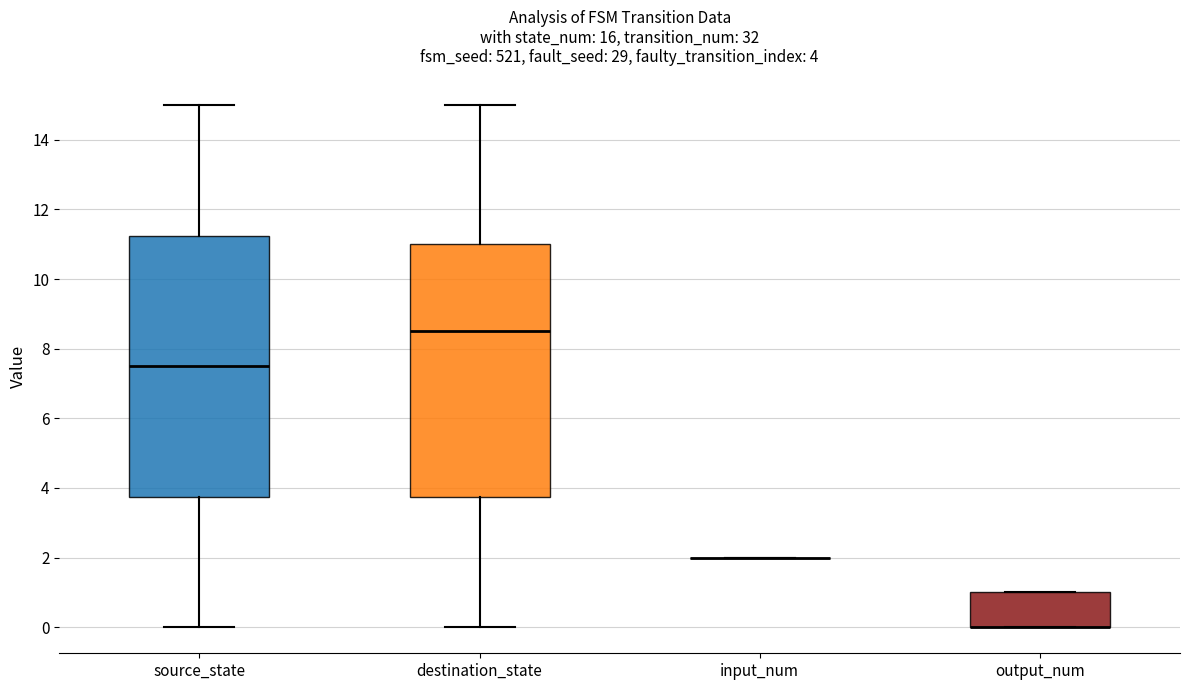

Which box is the tallest, from its lower edge to its upper edge?

source_state